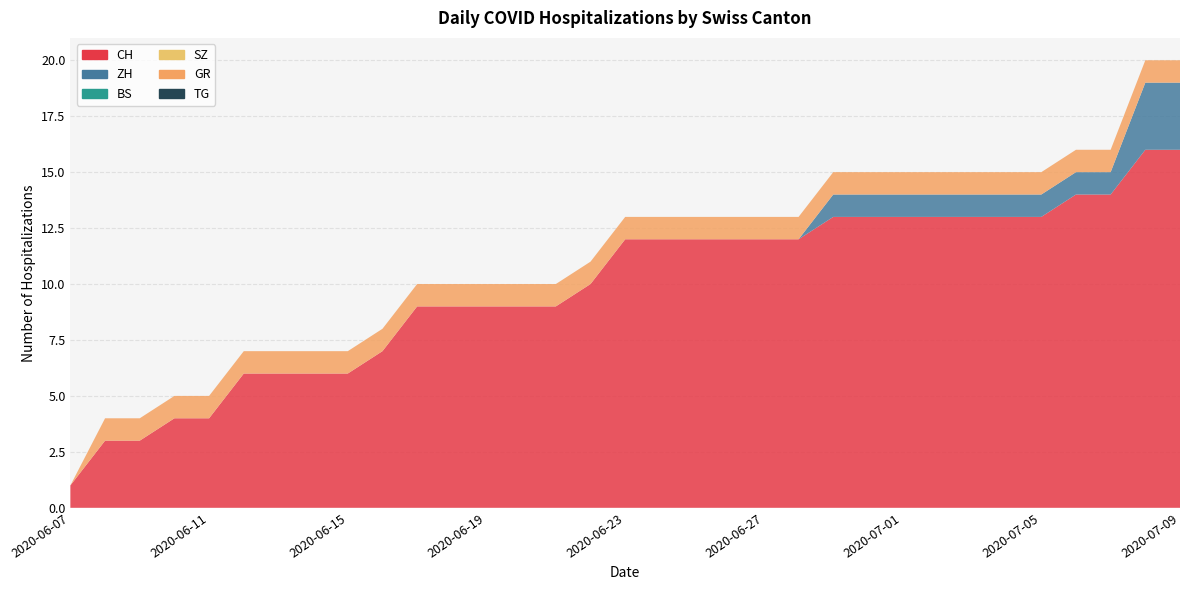

Reading right to left, list all the values displayed in this chart.

CH: 2020-07-09=16	2020-07-08=16	2020-07-07=14	2020-07-06=14	2020-07-05=13	2020-07-04=13	2020-07-03=13	2020-07-02=13	2020-07-01=13	2020-06-30=13	2020-06-29=13	2020-06-28=12	2020-06-27=12	2020-06-26=12	2020-06-25=12	2020-06-24=12	2020-06-23=12	2020-06-22=10	2020-06-21=9	2020-06-20=9	2020-06-19=9	2020-06-18=9	2020-06-17=9	2020-06-16=7	2020-06-15=6	2020-06-14=6	2020-06-13=6	2020-06-12=6	2020-06-11=4	2020-06-10=4	2020-06-09=3	2020-06-08=3	2020-06-07=1
ZH: 2020-07-09=3	2020-07-08=3	2020-07-07=1	2020-07-06=1	2020-07-05=1	2020-07-04=1	2020-07-03=1	2020-07-02=1	2020-07-01=1	2020-06-30=1	2020-06-29=1	2020-06-28=0	2020-06-27=0	2020-06-26=0	2020-06-25=0	2020-06-24=0	2020-06-23=0	2020-06-22=0	2020-06-21=0	2020-06-20=0	2020-06-19=0	2020-06-18=0	2020-06-17=0	2020-06-16=0	2020-06-15=0	2020-06-14=0	2020-06-13=0	2020-06-12=0	2020-06-11=0	2020-06-10=0	2020-06-09=0	2020-06-08=0	2020-06-07=0
BS: 2020-07-09=0	2020-07-08=0	2020-07-07=0	2020-07-06=0	2020-07-05=0	2020-07-04=0	2020-07-03=0	2020-07-02=0	2020-07-01=0	2020-06-30=0	2020-06-29=0	2020-06-28=0	2020-06-27=0	2020-06-26=0	2020-06-25=0	2020-06-24=0	2020-06-23=0	2020-06-22=0	2020-06-21=0	2020-06-20=0	2020-06-19=0	2020-06-18=0	2020-06-17=0	2020-06-16=0	2020-06-15=0	2020-06-14=0	2020-06-13=0	2020-06-12=0	2020-06-11=0	2020-06-10=0	2020-06-09=0	2020-06-08=0	2020-06-07=0
SZ: 2020-07-09=0	2020-07-08=0	2020-07-07=0	2020-07-06=0	2020-07-05=0	2020-07-04=0	2020-07-03=0	2020-07-02=0	2020-07-01=0	2020-06-30=0	2020-06-29=0	2020-06-28=0	2020-06-27=0	2020-06-26=0	2020-06-25=0	2020-06-24=0	2020-06-23=0	2020-06-22=0	2020-06-21=0	2020-06-20=0	2020-06-19=0	2020-06-18=0	2020-06-17=0	2020-06-16=0	2020-06-15=0	2020-06-14=0	2020-06-13=0	2020-06-12=0	2020-06-11=0	2020-06-10=0	2020-06-09=0	2020-06-08=0	2020-06-07=0
GR: 2020-07-09=1	2020-07-08=1	2020-07-07=1	2020-07-06=1	2020-07-05=1	2020-07-04=1	2020-07-03=1	2020-07-02=1	2020-07-01=1	2020-06-30=1	2020-06-29=1	2020-06-28=1	2020-06-27=1	2020-06-26=1	2020-06-25=1	2020-06-24=1	2020-06-23=1	2020-06-22=1	2020-06-21=1	2020-06-20=1	2020-06-19=1	2020-06-18=1	2020-06-17=1	2020-06-16=1	2020-06-15=1	2020-06-14=1	2020-06-13=1	2020-06-12=1	2020-06-11=1	2020-06-10=1	2020-06-09=1	2020-06-08=1	2020-06-07=0
TG: 2020-07-09=0	2020-07-08=0	2020-07-07=0	2020-07-06=0	2020-07-05=0	2020-07-04=0	2020-07-03=0	2020-07-02=0	2020-07-01=0	2020-06-30=0	2020-06-29=0	2020-06-28=0	2020-06-27=0	2020-06-26=0	2020-06-25=0	2020-06-24=0	2020-06-23=0	2020-06-22=0	2020-06-21=0	2020-06-20=0	2020-06-19=0	2020-06-18=0	2020-06-17=0	2020-06-16=0	2020-06-15=0	2020-06-14=0	2020-06-13=0	2020-06-12=0	2020-06-11=0	2020-06-10=0	2020-06-09=0	2020-06-08=0	2020-06-07=0